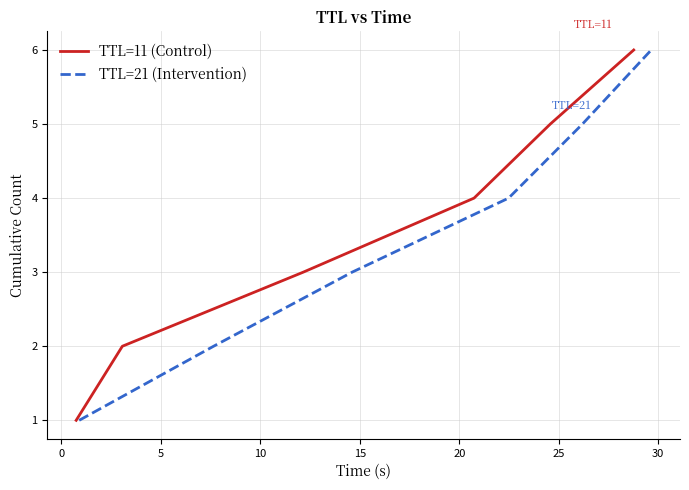

What is the highest value of the TTL=21 (Intervention) series?

6